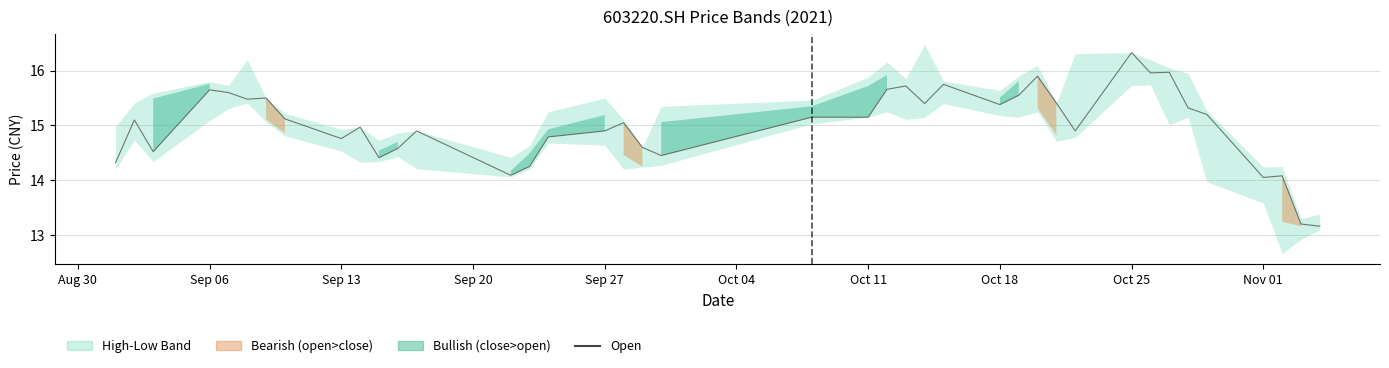

Is it true that the value at Nov 01 is 8.0?

False